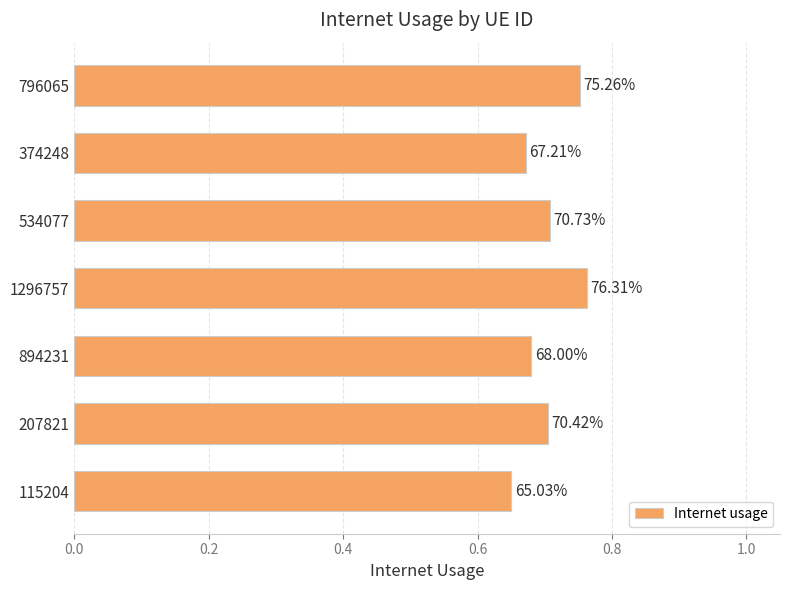

How many bars are there in total?

7